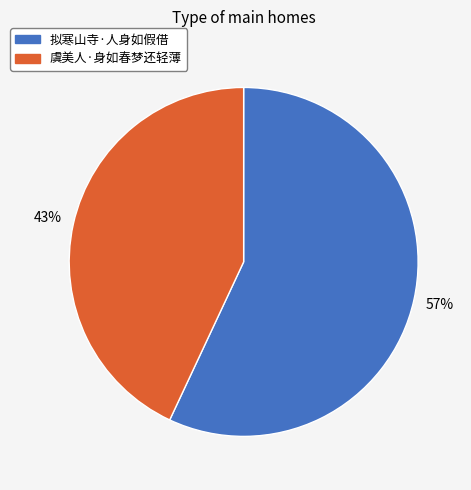

Which category accounts for the majority?

拟寒山寺·人身如假借